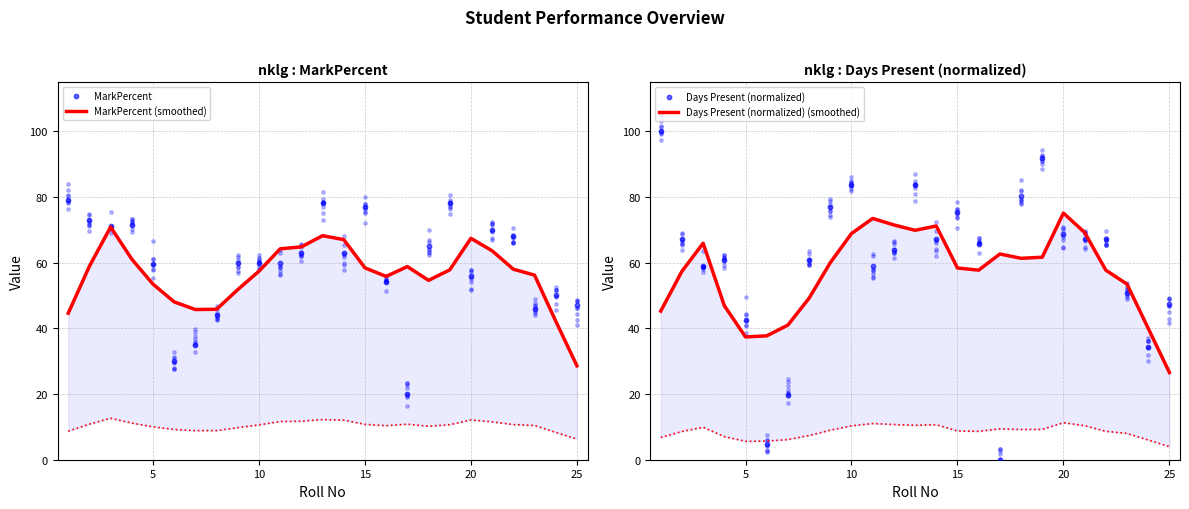

At how many categories does at least one series exceed 4?

25